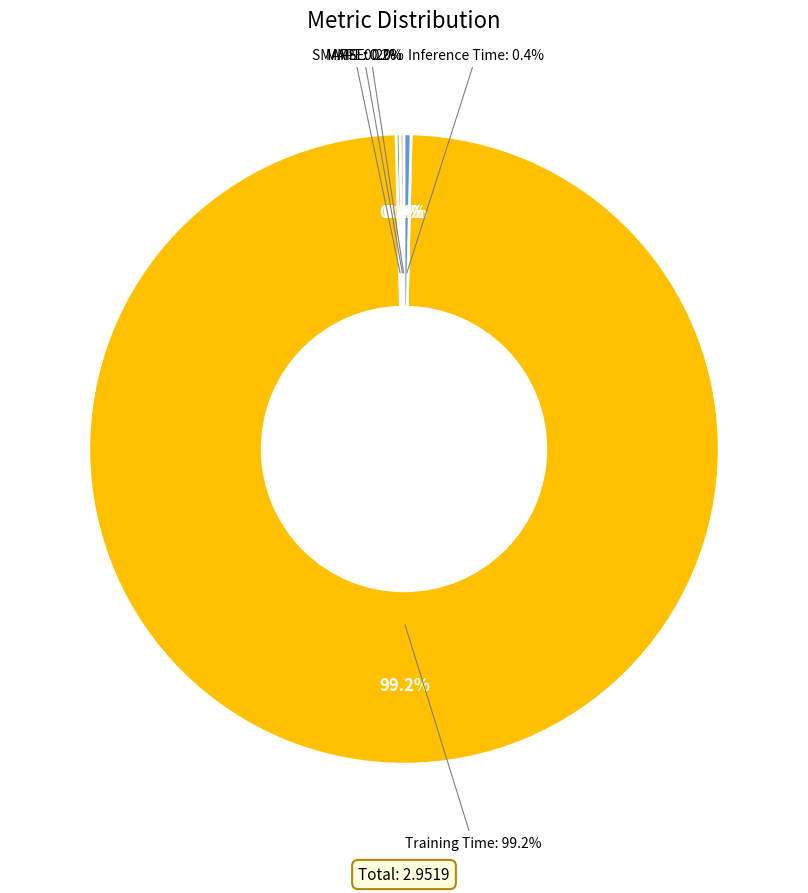

Count the number of slices in the pie.

5